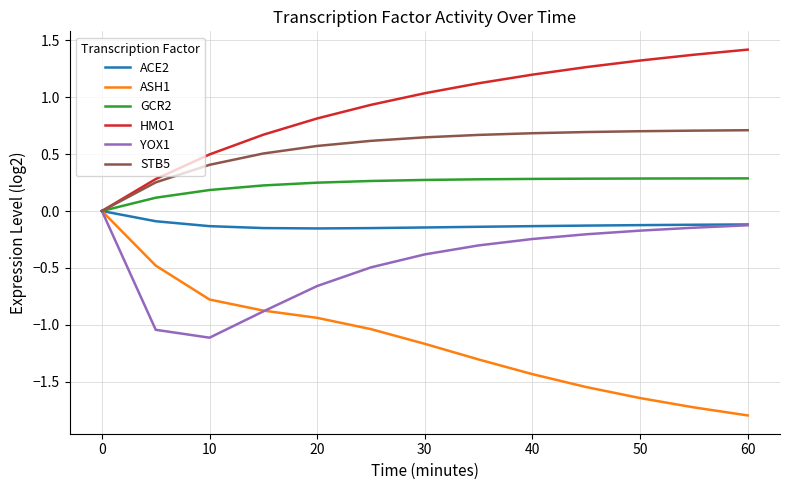

What is the sum of all GCR2 values?

3.0